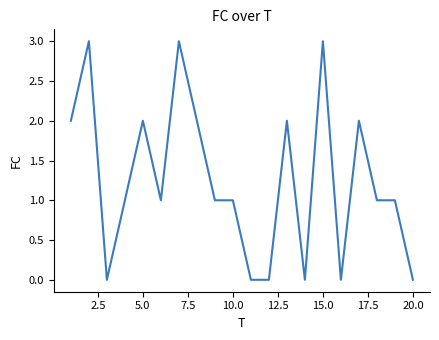

What is the greatest value displayed?

3